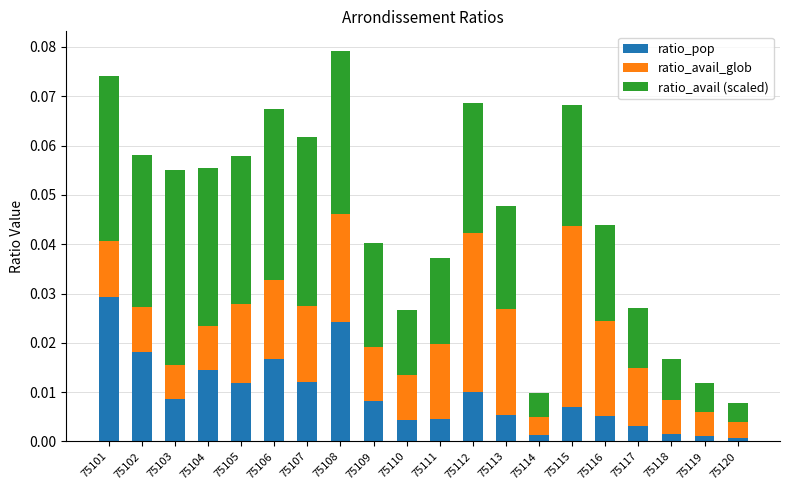

At which category is the sum across all series the highest?

75108